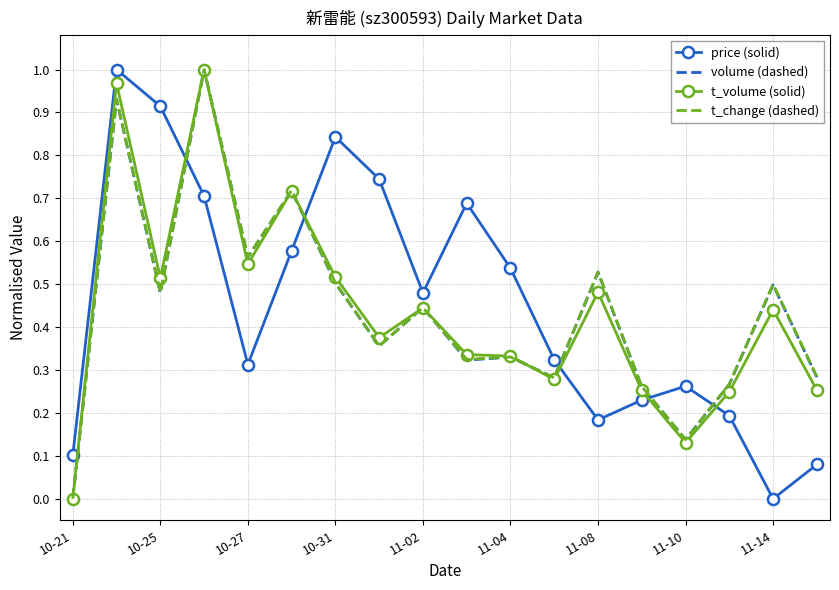

True or false: price (solid) and t_volume (solid) cross at least once.

True